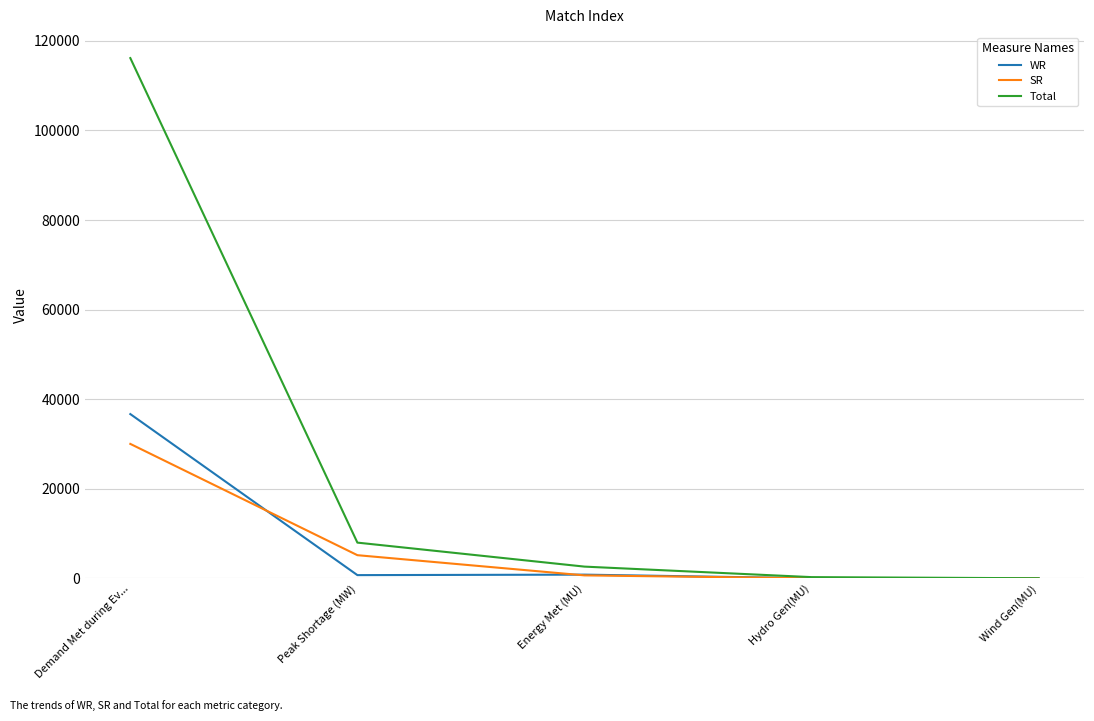

At which label does Total first exceed 2653?

Demand Met during Ev...